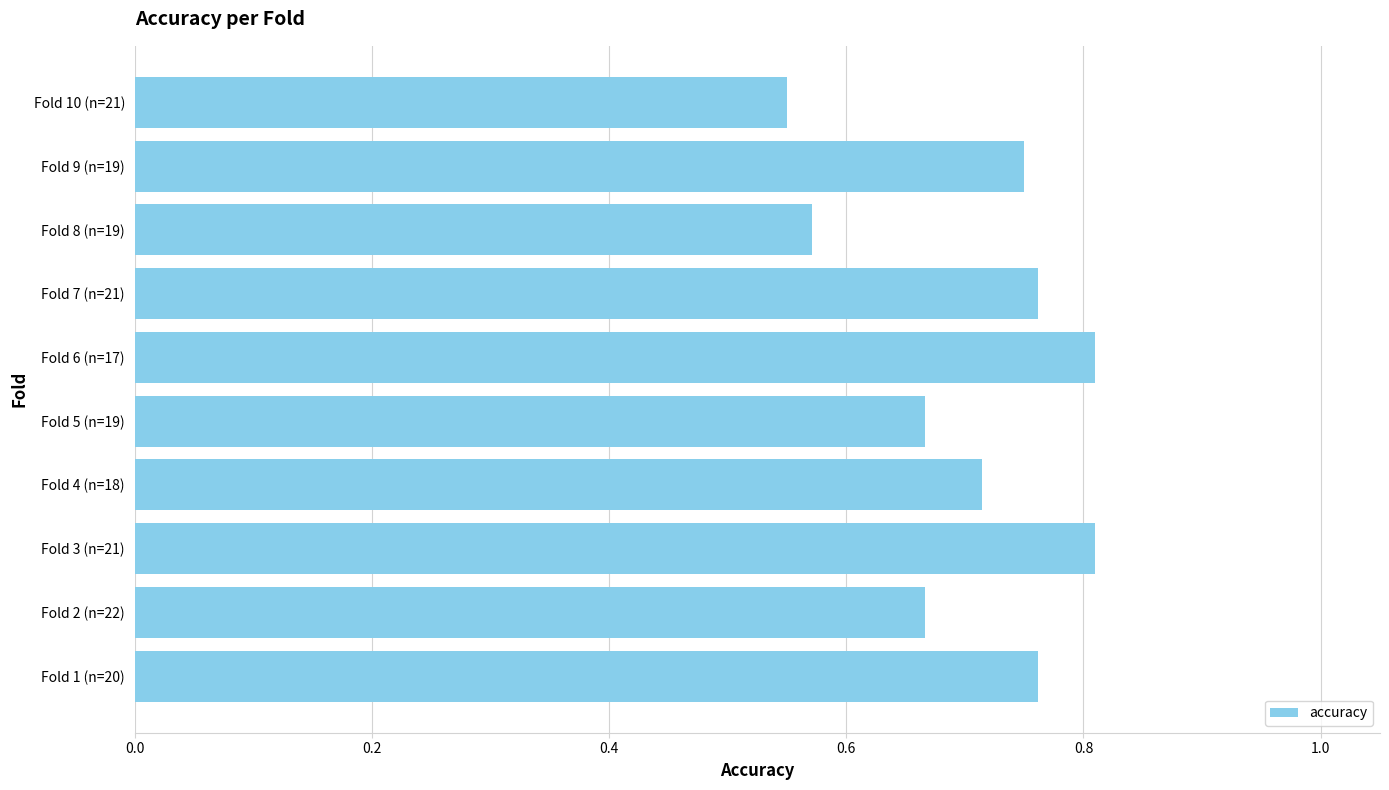

The chart shows a value of 1.1 at Fold 9 (n=19). True or false?

False